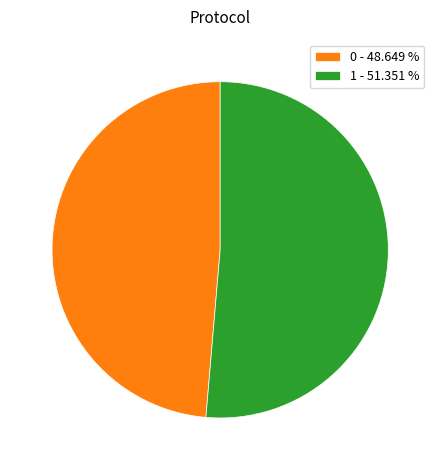

What is the largest slice in the pie chart?

1